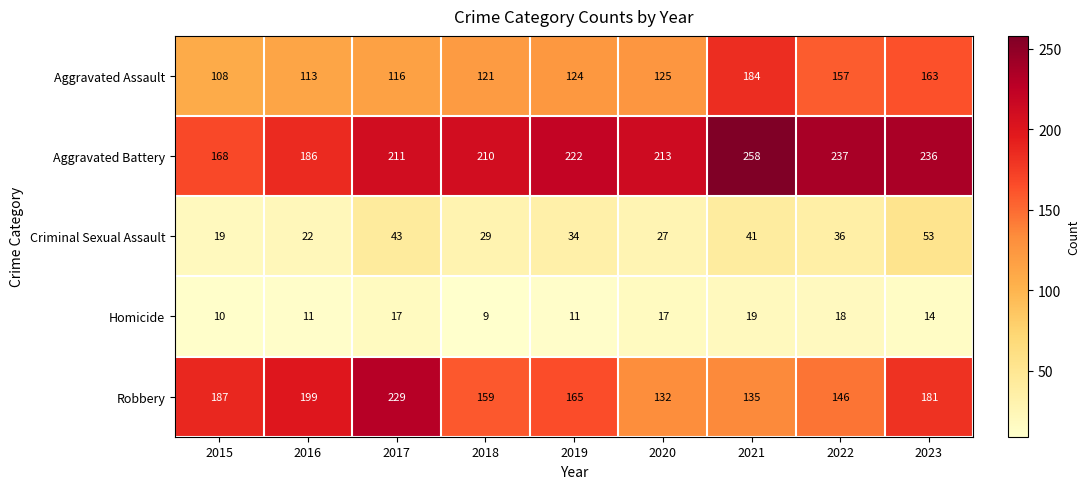

At how many categories does at least one series exceed 240?

1